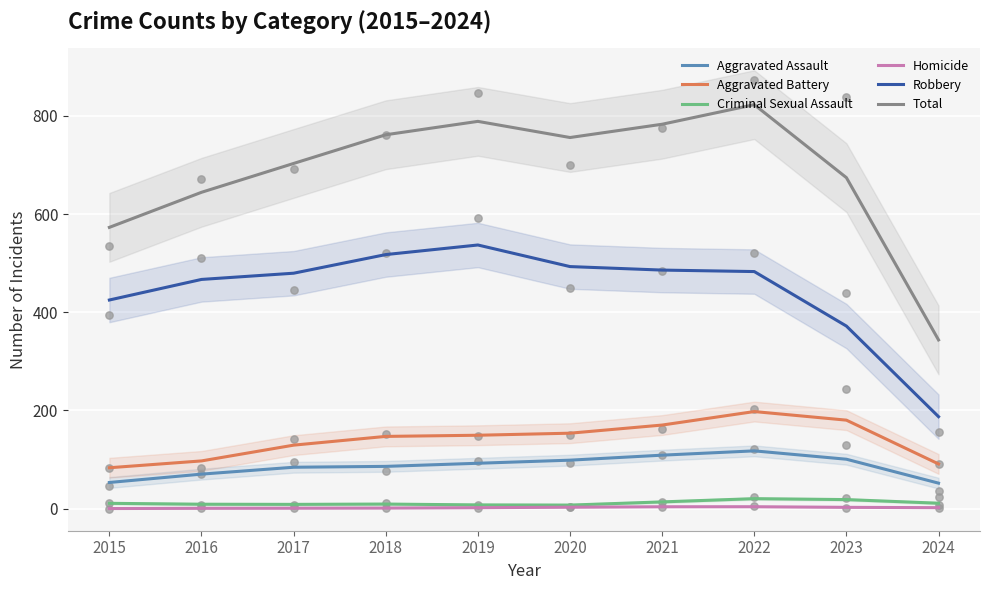

What is the total value across all series at 2015?

1145.8